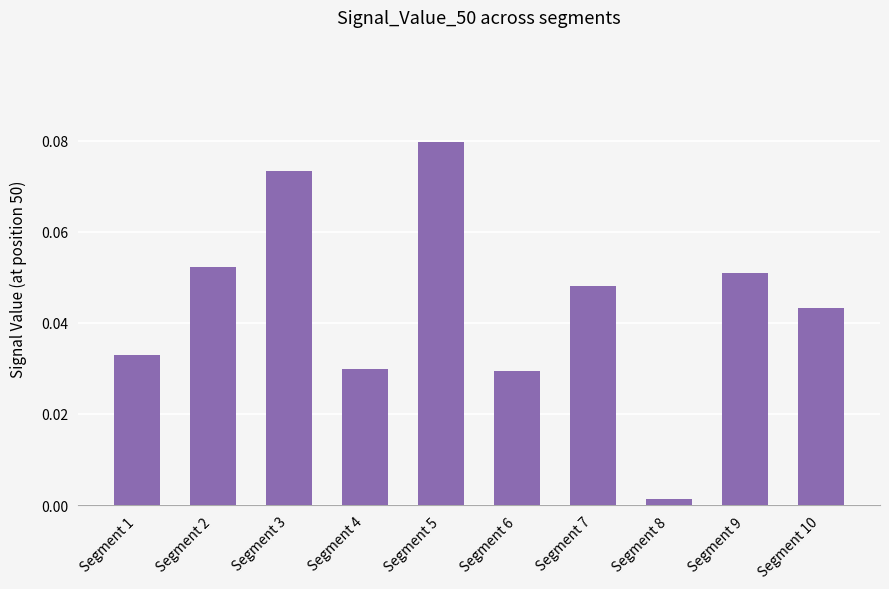

At which category does the chart reach its minimum across all series?

Segment 8